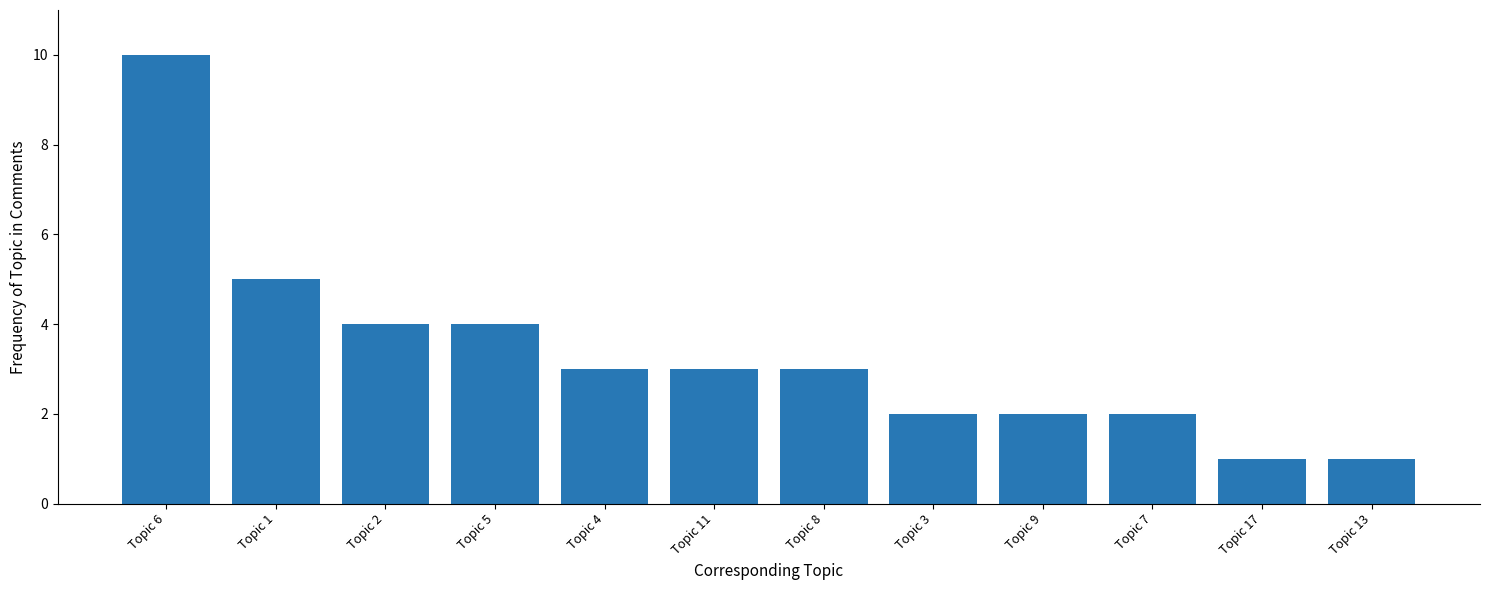

Where is the data nearest to the value 5?

Topic 1